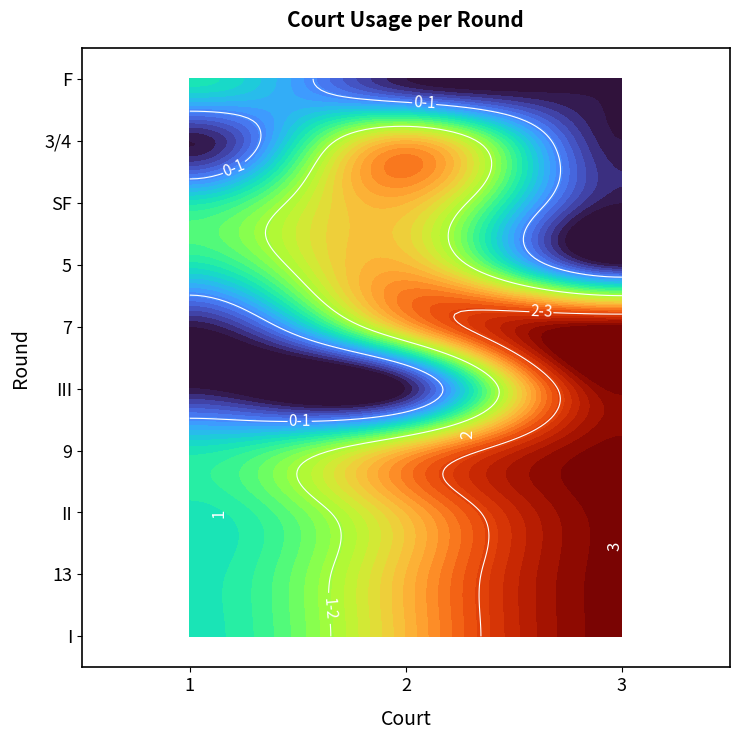

What is the greatest value displayed?

3